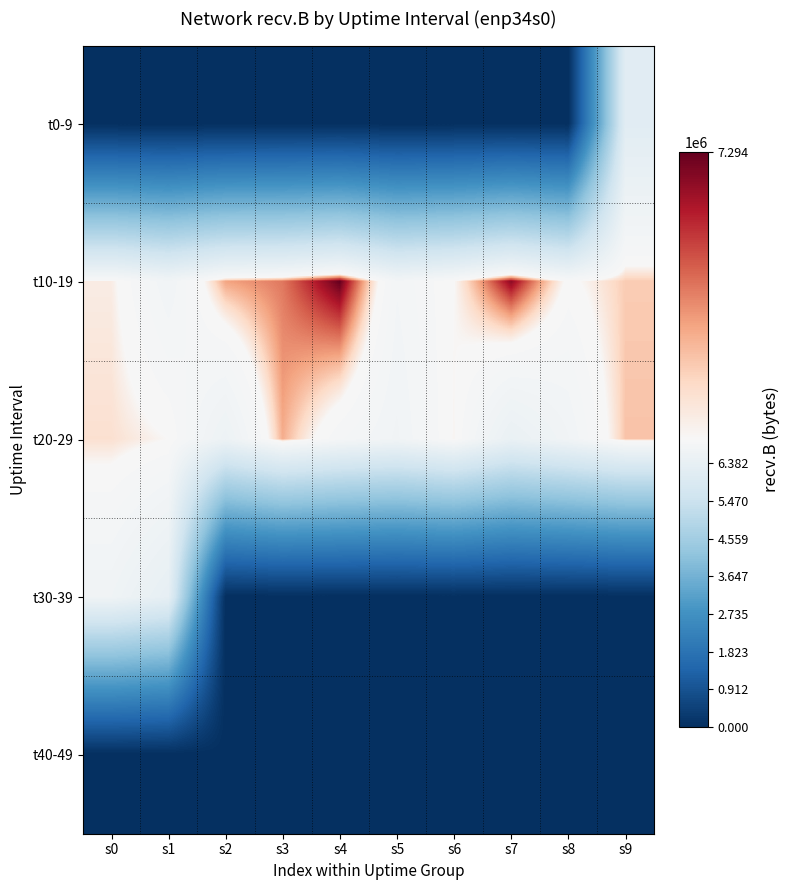

Rank the series by their maximum value, from lowest to highest.

t40-49, t0-9, t30-39, t20-29, t10-19